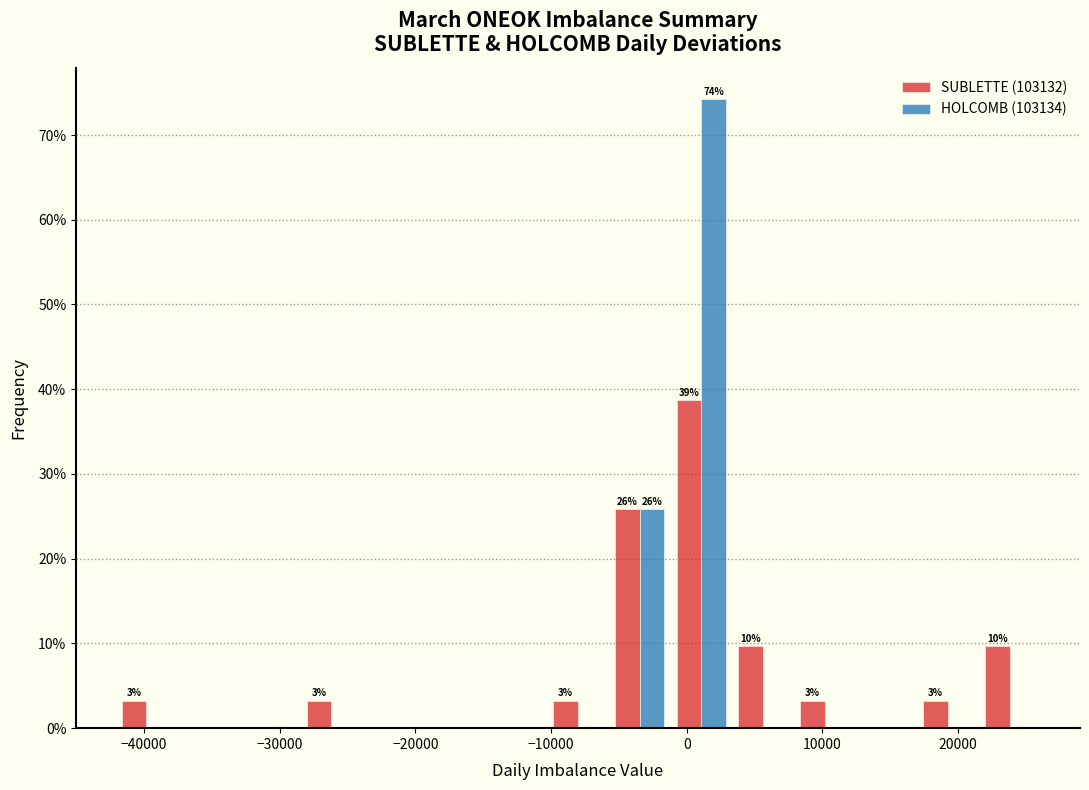

In the SUBLETTE (103132) series, which range on the x-axis has the tallest bar?

-1000 to 3000